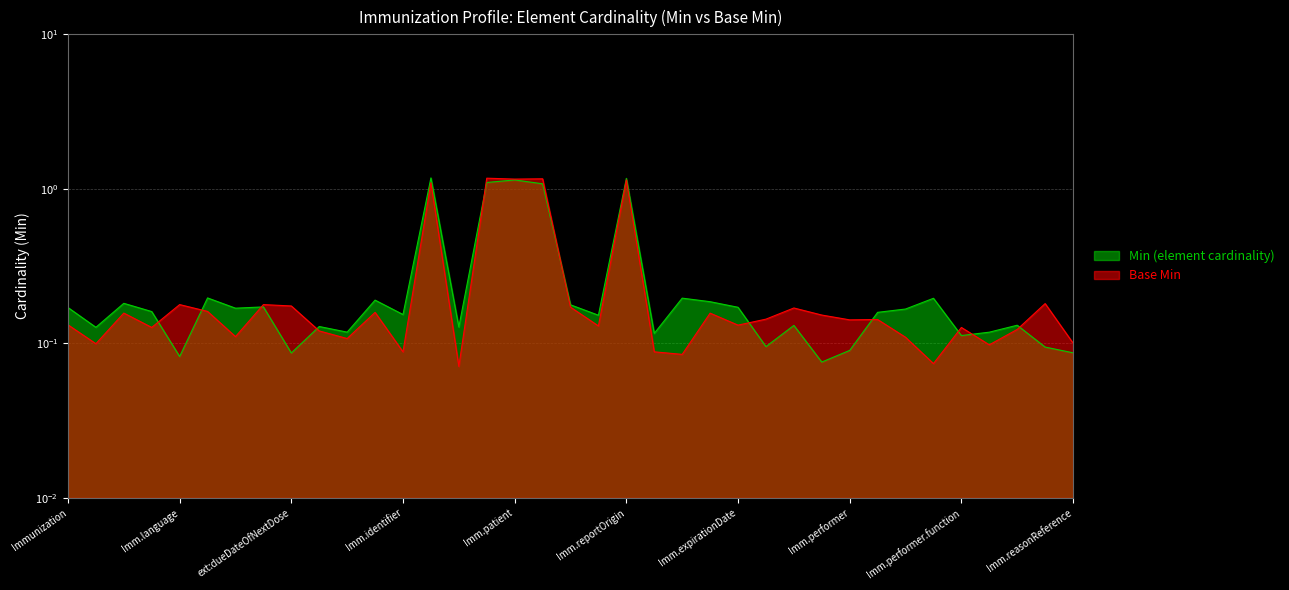

What is the maximum value shown in the chart?

1.2